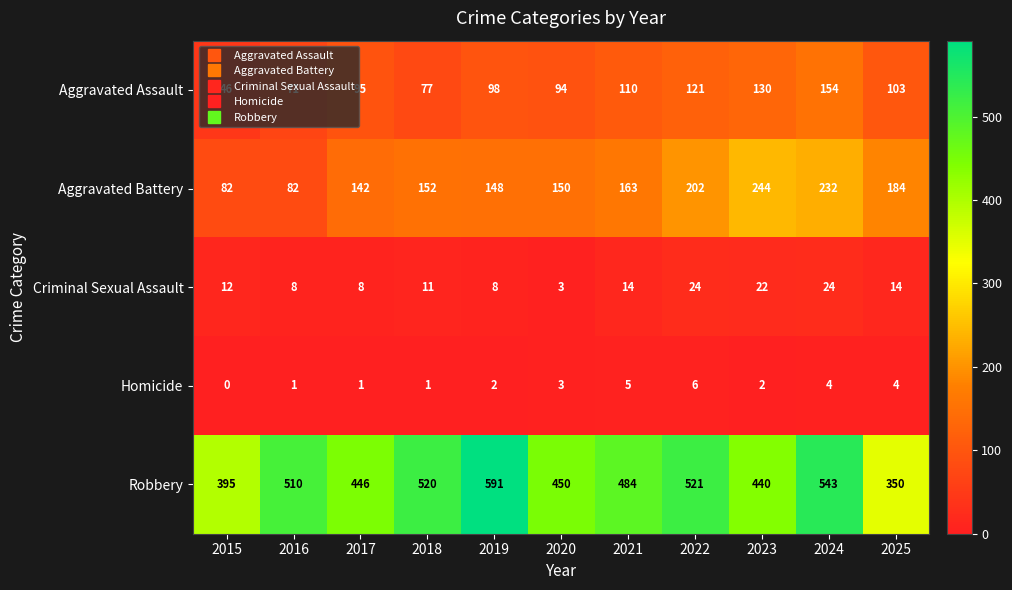

Rank the series at 2024 from highest to lowest value.

Robbery, Aggravated Battery, Aggravated Assault, Criminal Sexual Assault, Homicide